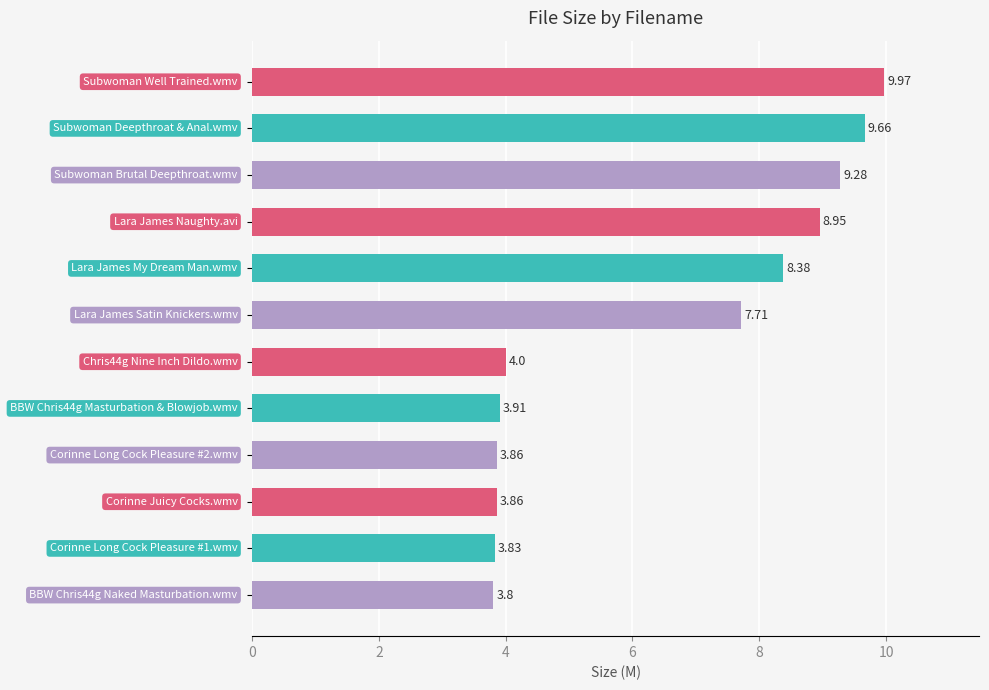

What is the difference between the second highest and minimum values?

5.9